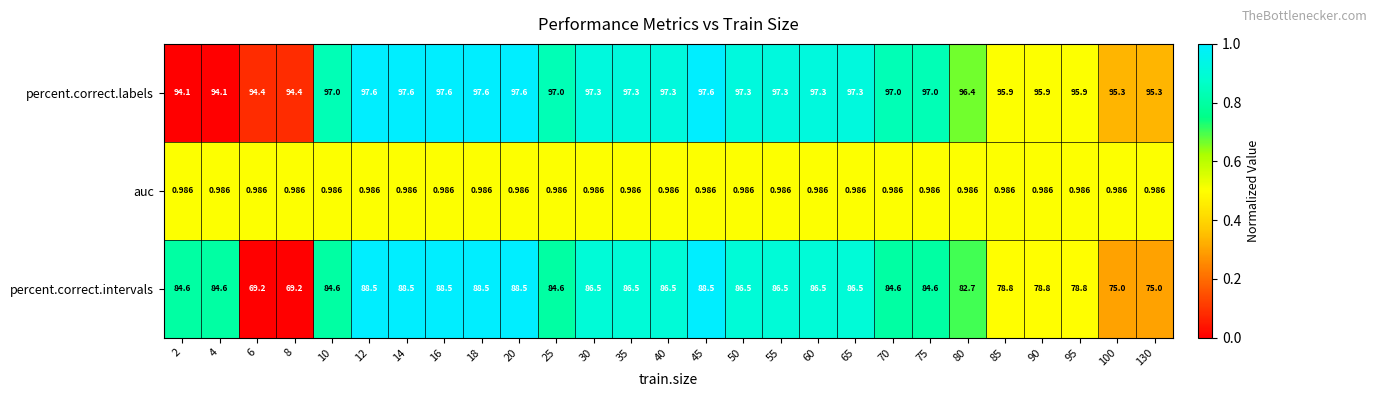

Which series has the largest range (max minus min)?

percent.correct.intervals